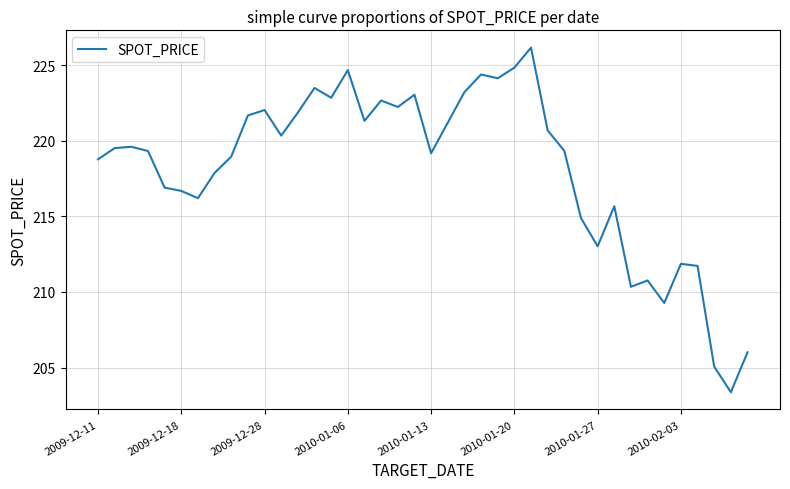

What is the smallest value displayed?

203.4